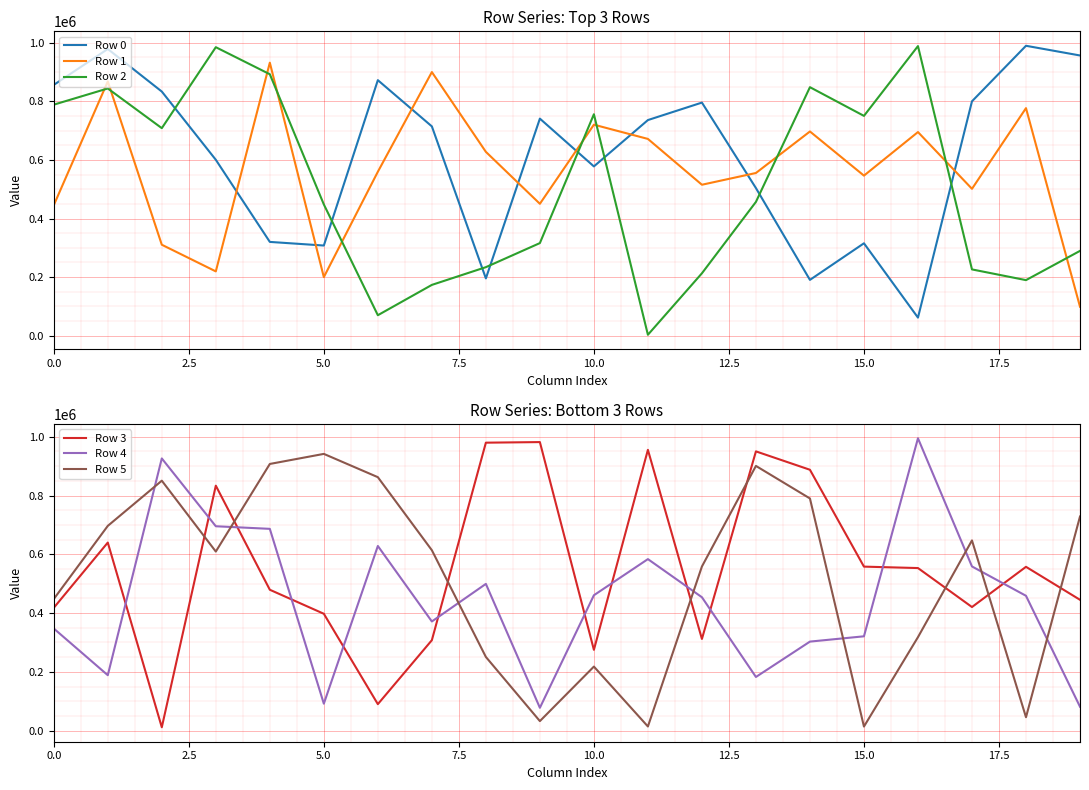

The value of Row 0 at 0.0 is 856220. True or false?

True